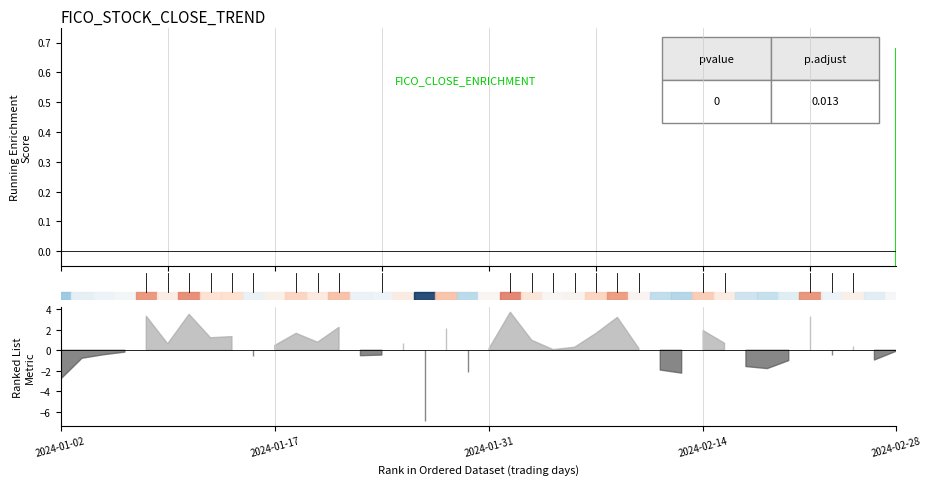

What is the maximum value shown in the chart?

0.7